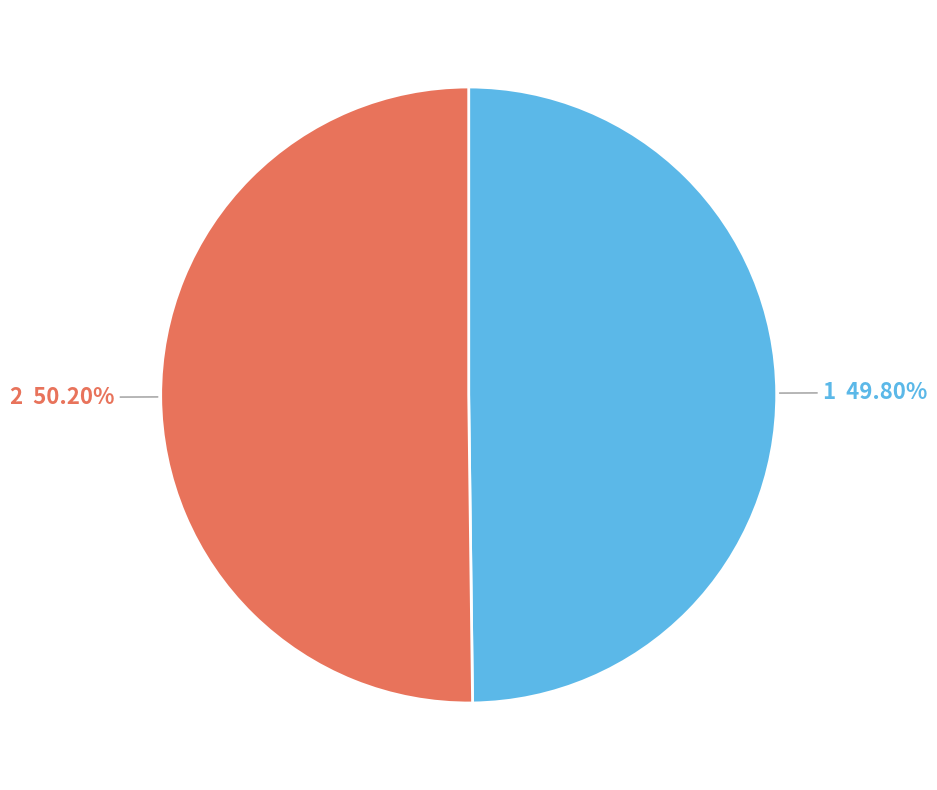

Does any single category account for the majority?

Yes